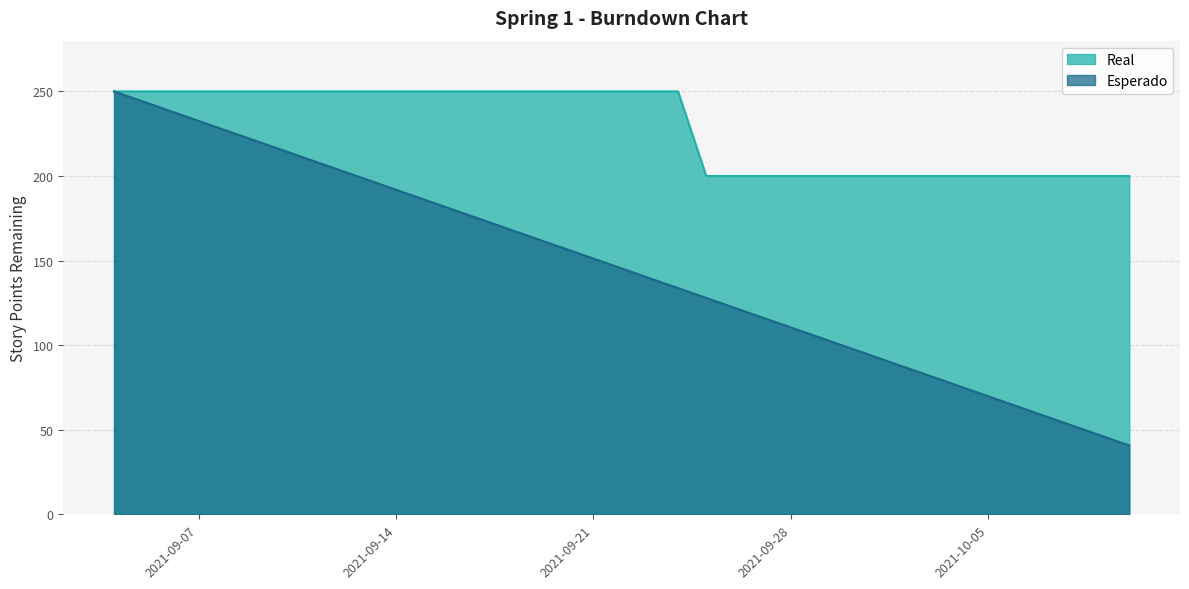

Is the value of Real at 2021-10-01 greater than the value of Esperado at 2021-10-09?

Yes